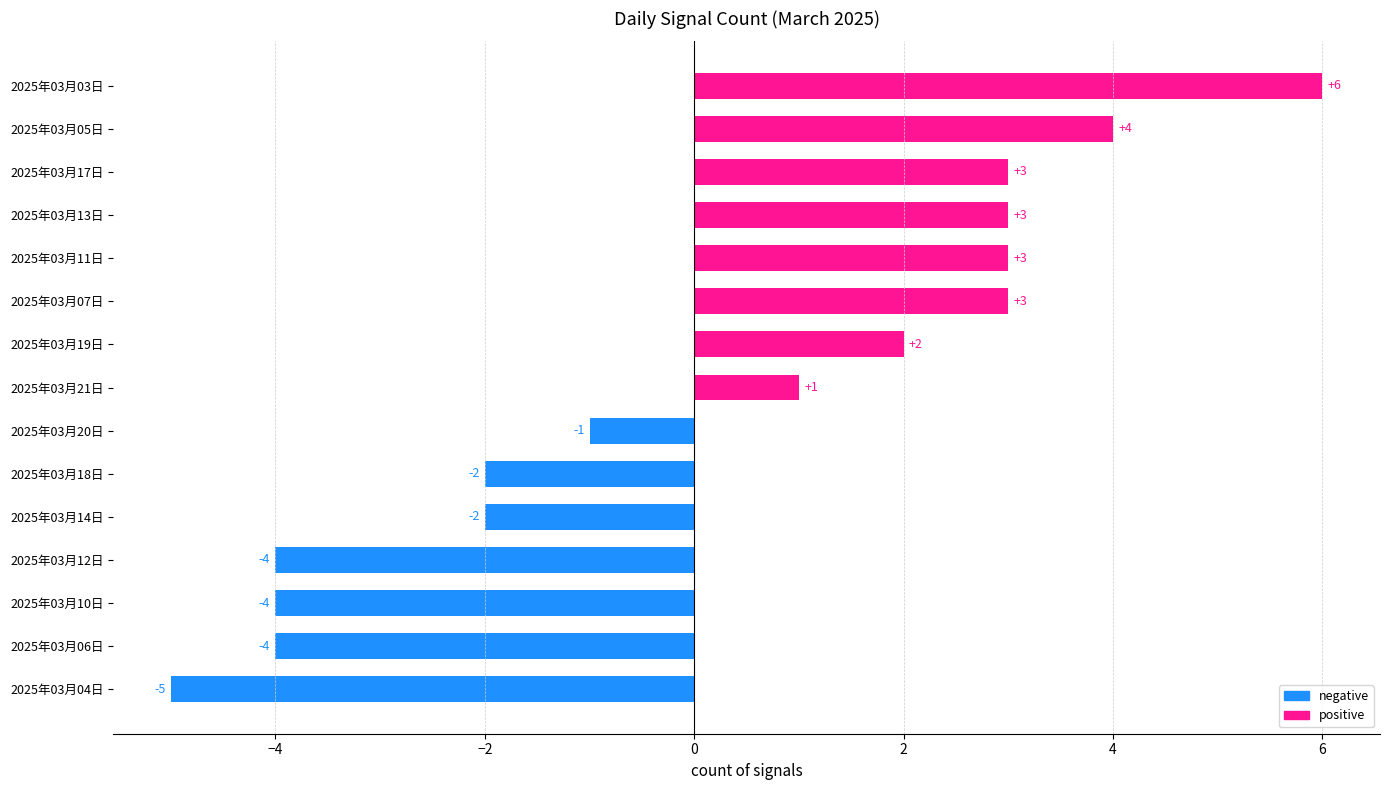

Which label corresponds to the smallest value in the chart?

2025年03月04日